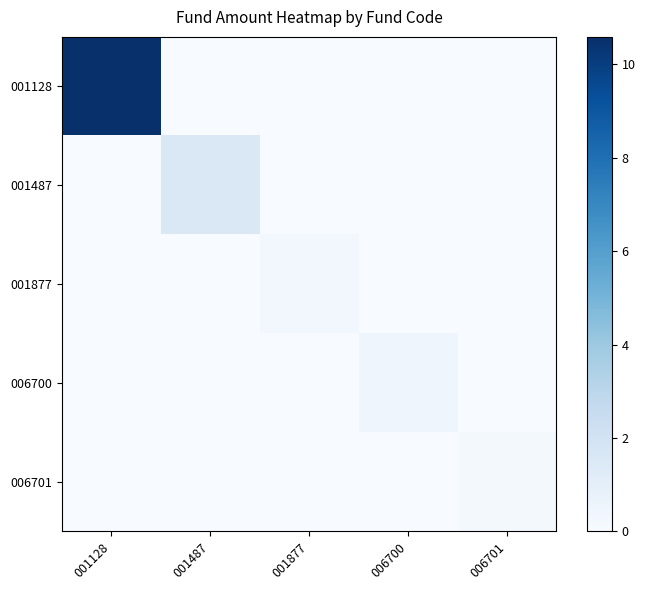

How many series are shown in this chart?

5